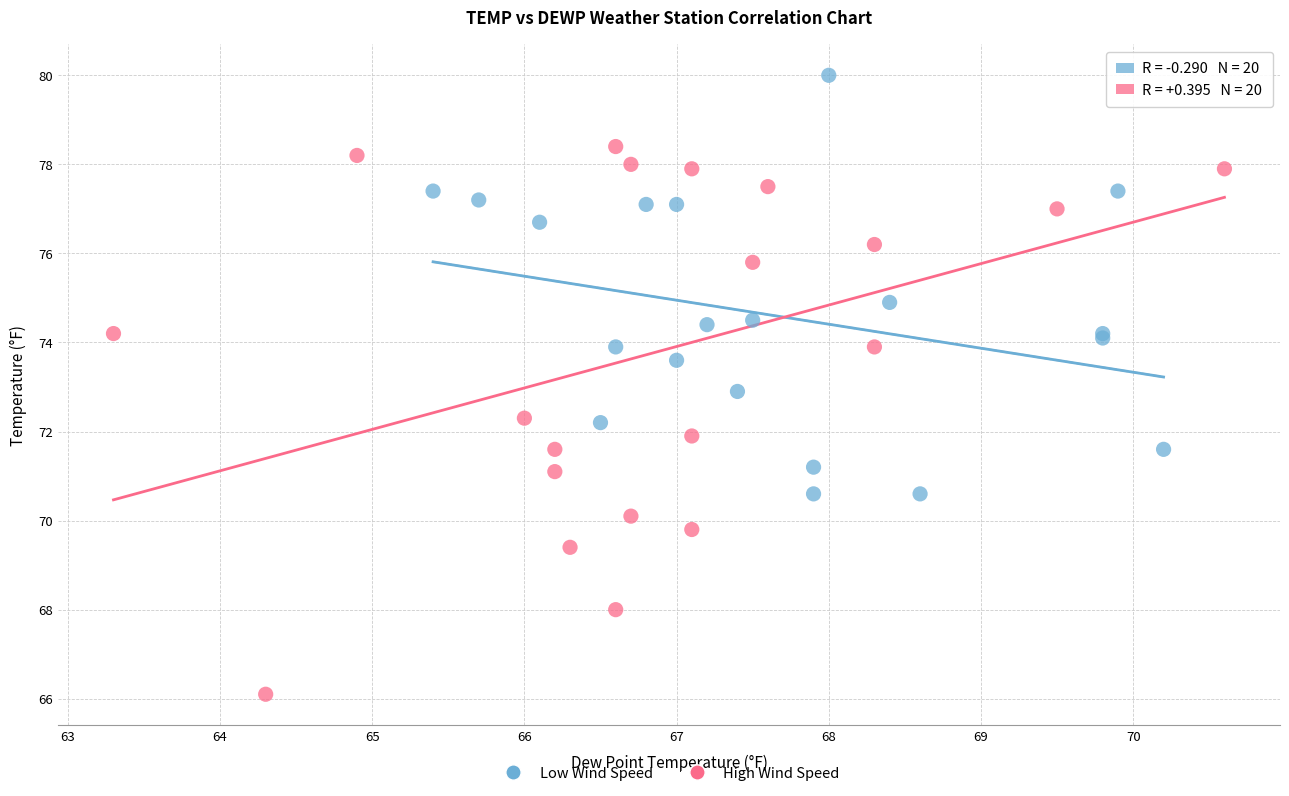

What are all the series names shown in the legend?

Low Wind Speed, High Wind Speed